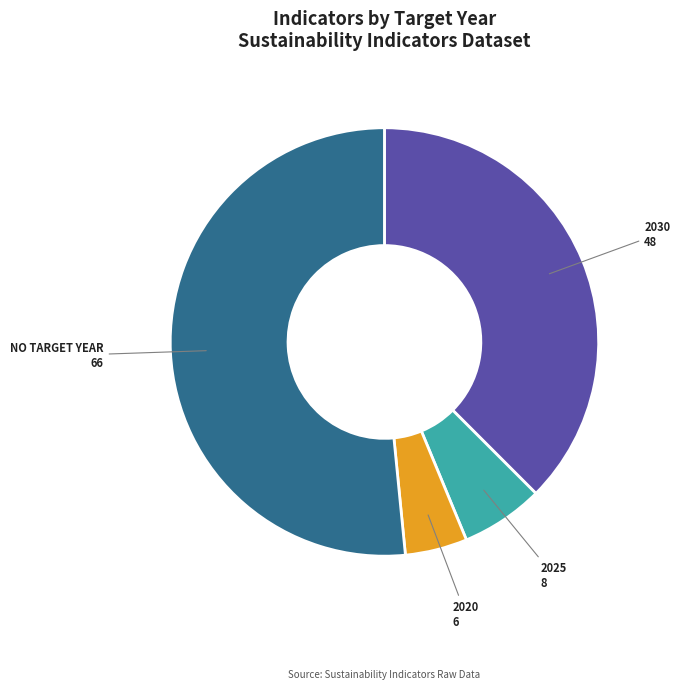

Is there any slice that represents more than half of the pie?

Yes